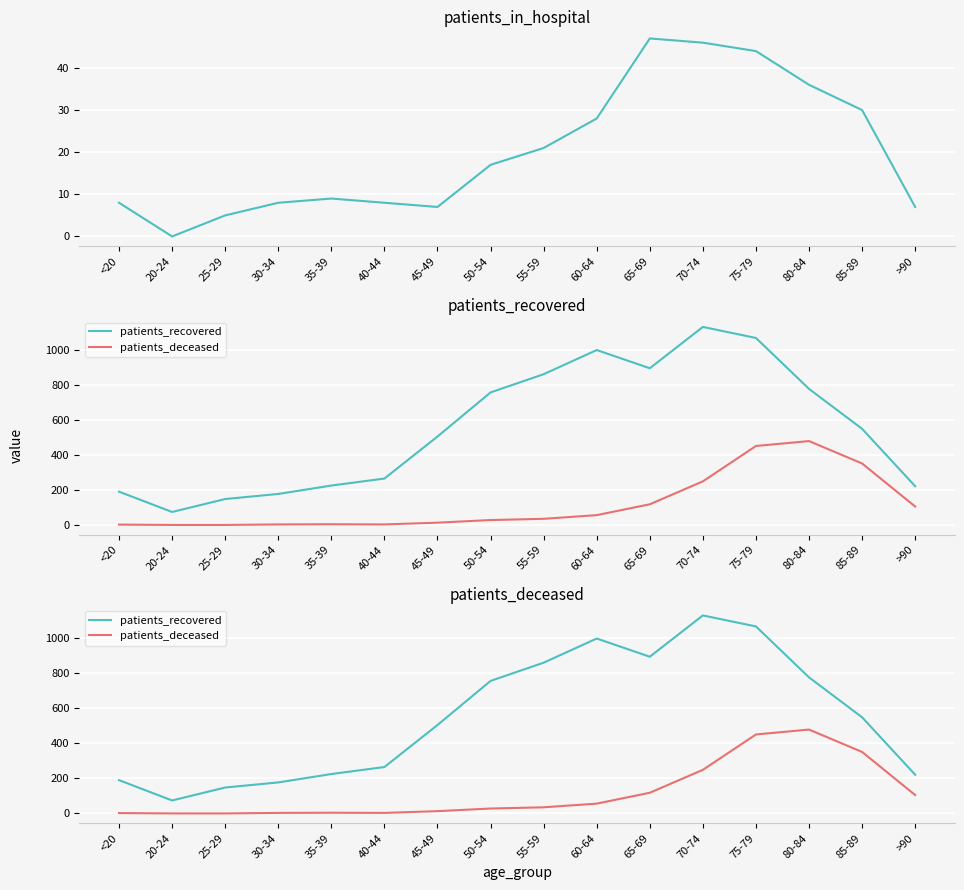

Does the chart display data point markers on the line(s)?

No